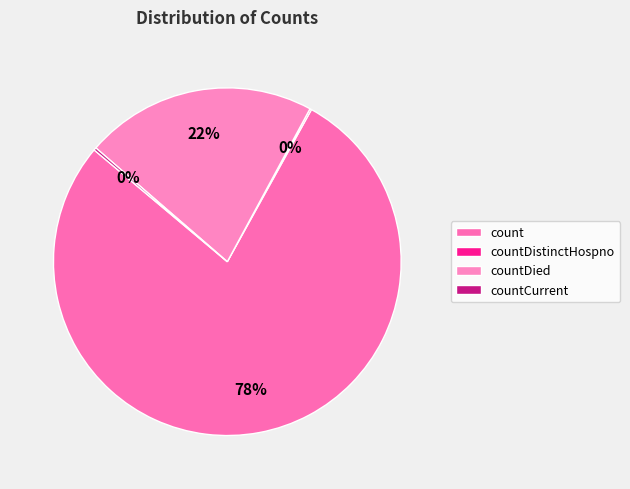

What is the majority slice?

count